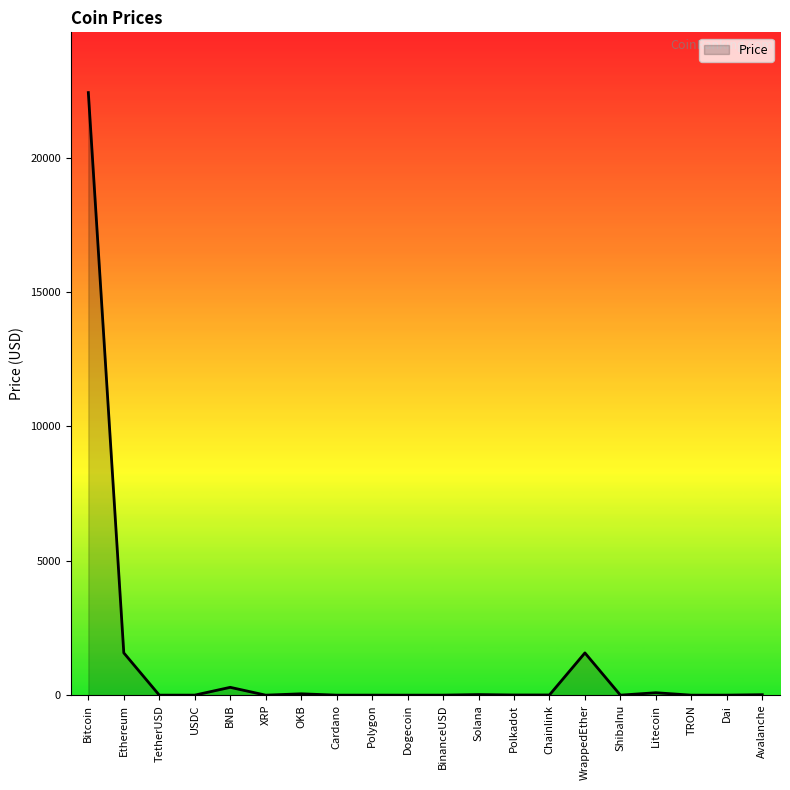

What is the sum of the values at Dogecoin and TetherUSD?

1.1